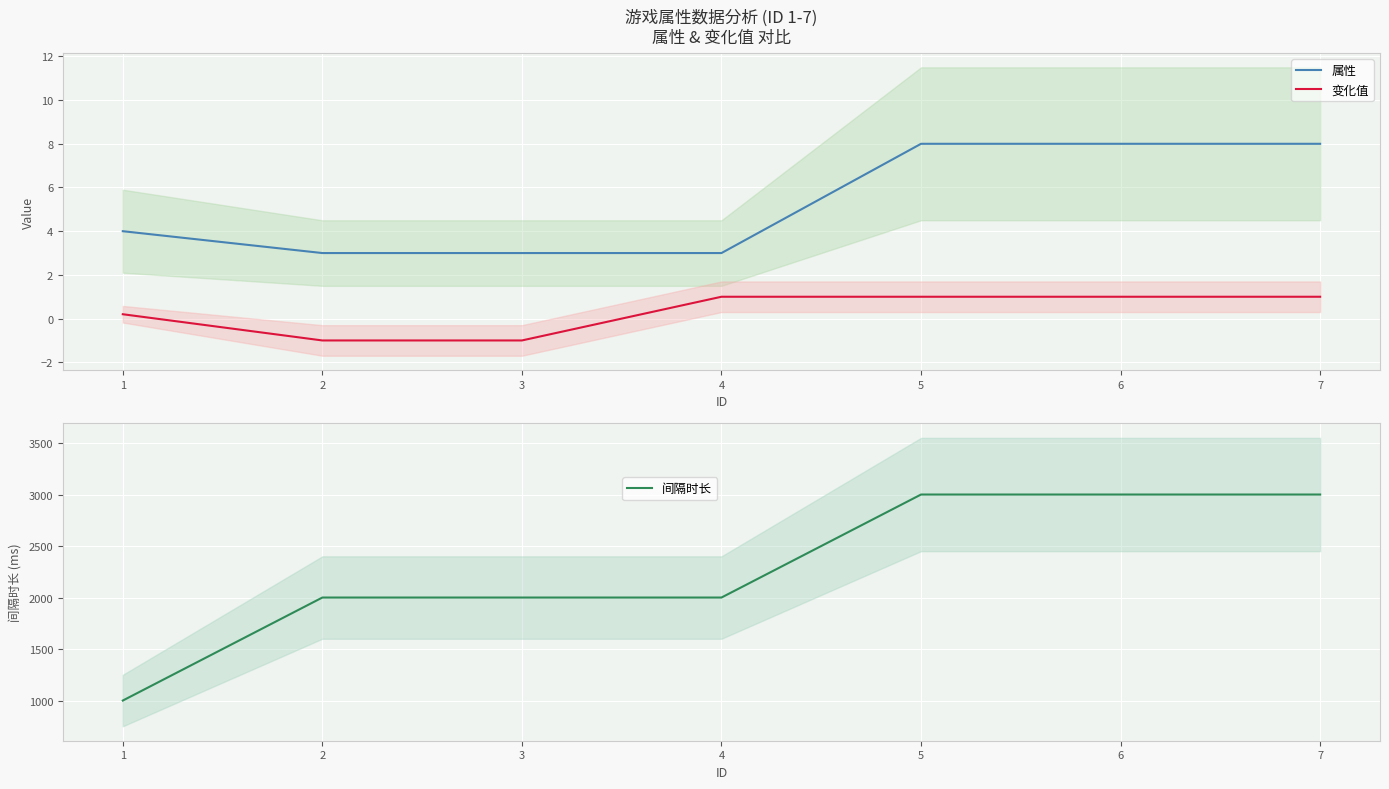

Which series has the widest spread of values?

间隔时长